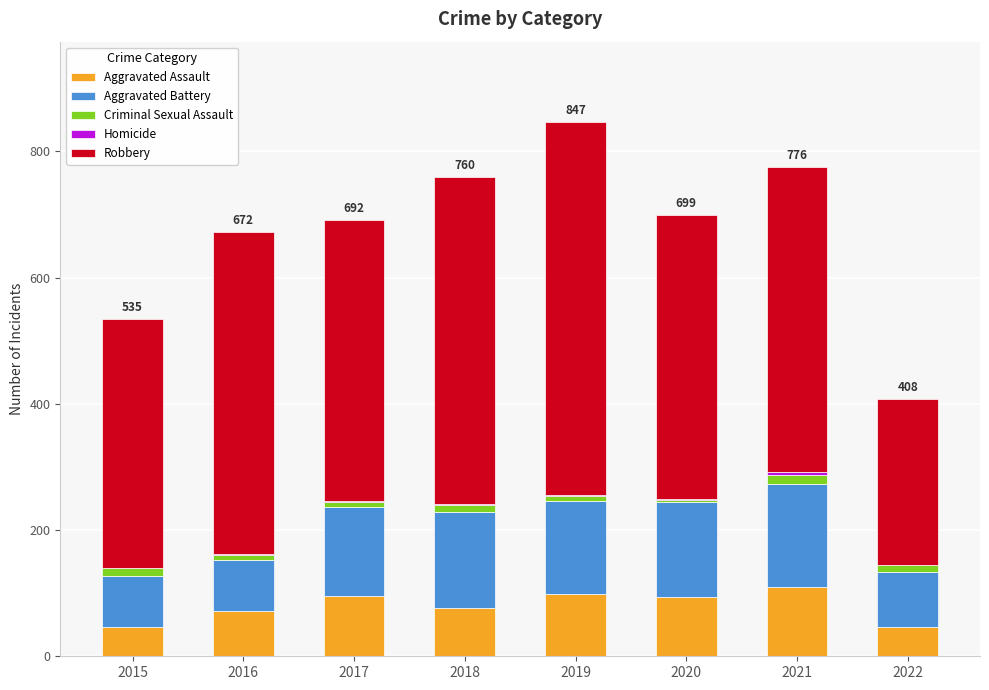

What is the sum of all Aggravated Assault values?

637